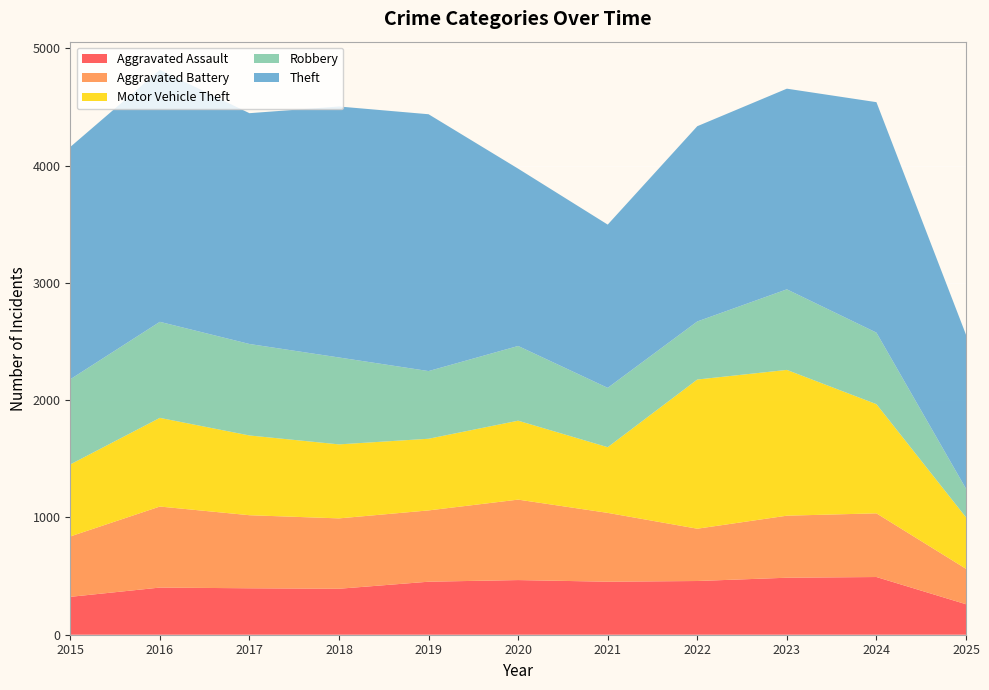

Reading right to left, extract all data points from this chart.

Aggravated Assault: 2025=260	2024=492	2023=486	2022=458	2021=452	2020=466	2019=452	2018=392	2017=396	2016=402	2015=323
Aggravated Battery: 2025=302	2024=543	2023=529	2022=446	2021=587	2020=686	2019=608	2018=600	2017=623	2016=691	2015=515
Motor Vehicle Theft: 2025=439	2024=931	2023=1243	2022=1272	2021=560	2020=673	2019=611	2018=631	2017=680	2016=756	2015=614
Robbery: 2025=244	2024=610	2023=687	2022=495	2021=506	2020=637	2019=577	2018=741	2017=780	2016=819	2015=726
Theft: 2025=1313	2024=1965	2023=1711	2022=1665	2021=1392	2020=1512	2019=2190	2018=2140	2017=1968	2016=2148	2015=1981